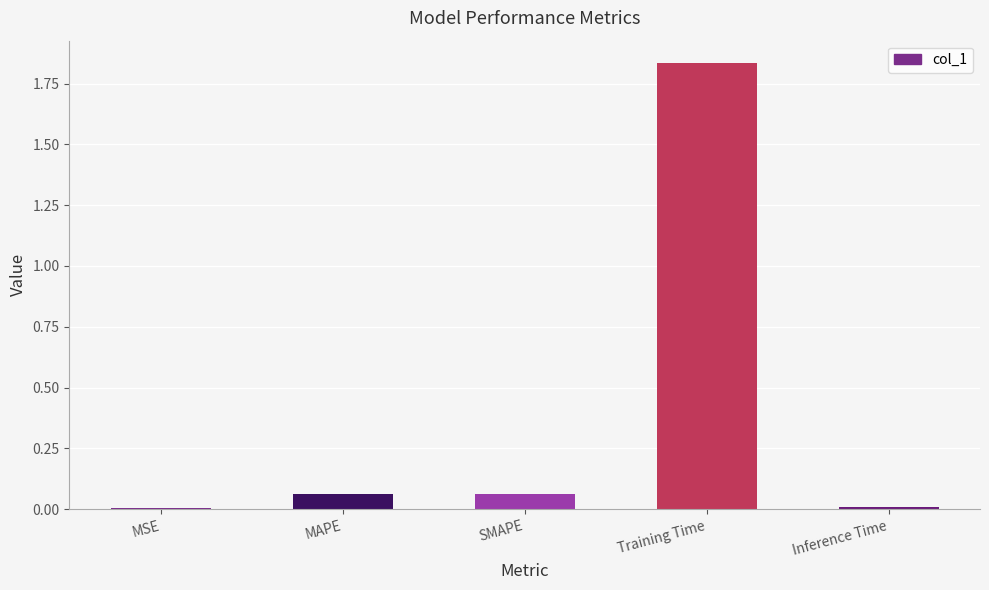

How many distinct data groups are displayed?

1